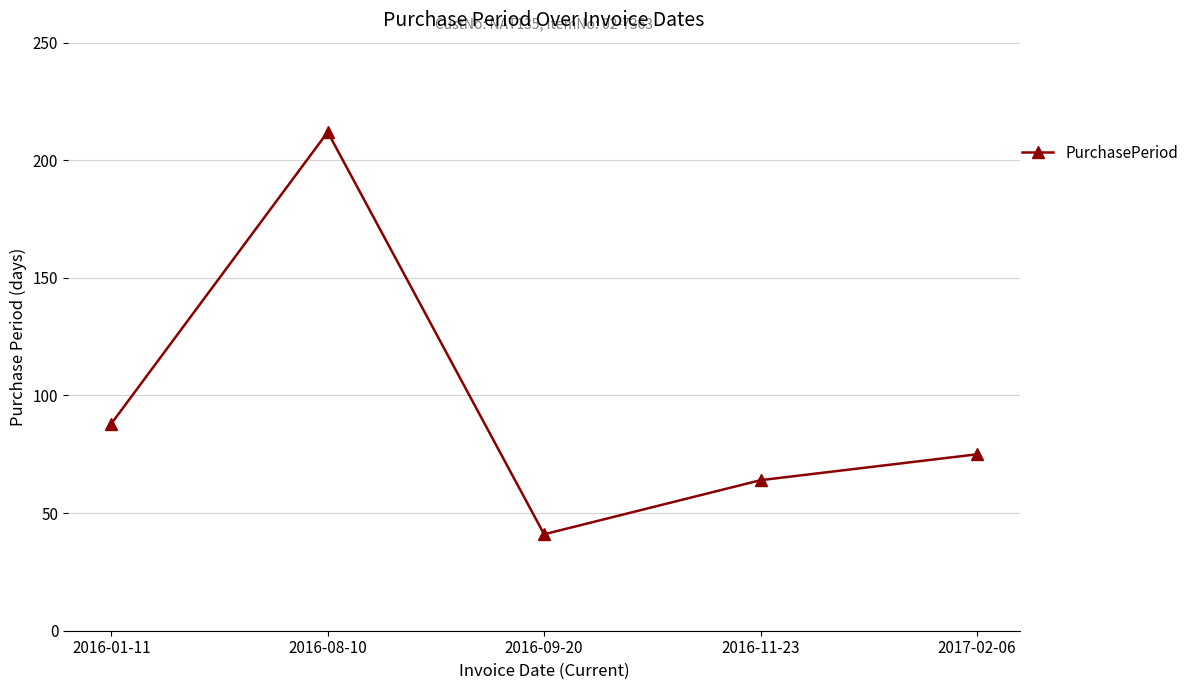

Which label corresponds to the largest value in the chart?

2016-08-10